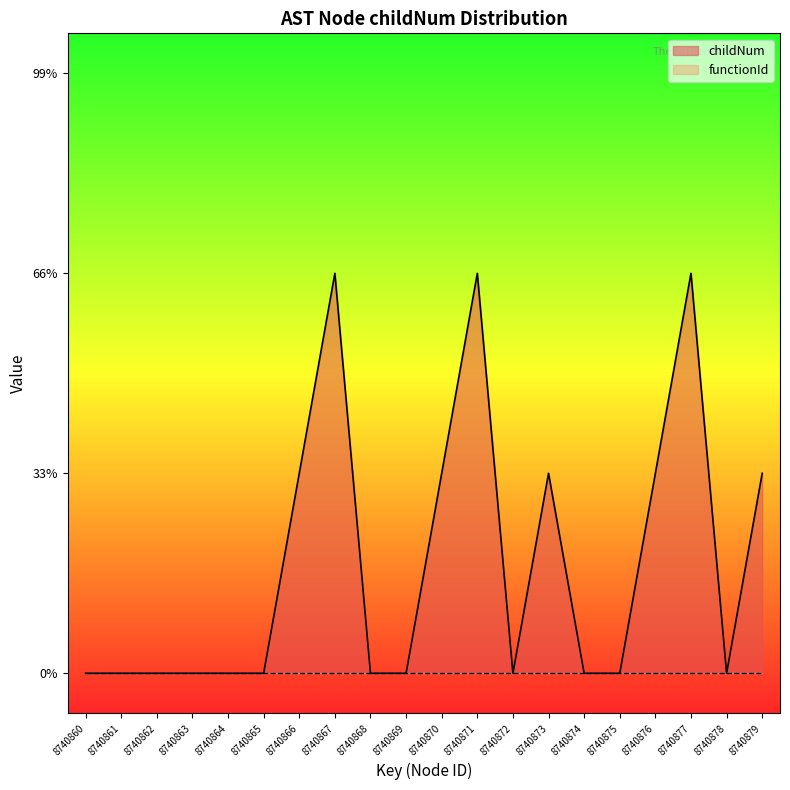

List the labels in order of value, largest first.

8740867, 8740871, 8740877, 8740866, 8740870, 8740873, 8740876, 8740879, 8740860, 8740861, 8740862, 8740863, 8740864, 8740865, 8740868, 8740869, 8740872, 8740874, 8740875, 8740878